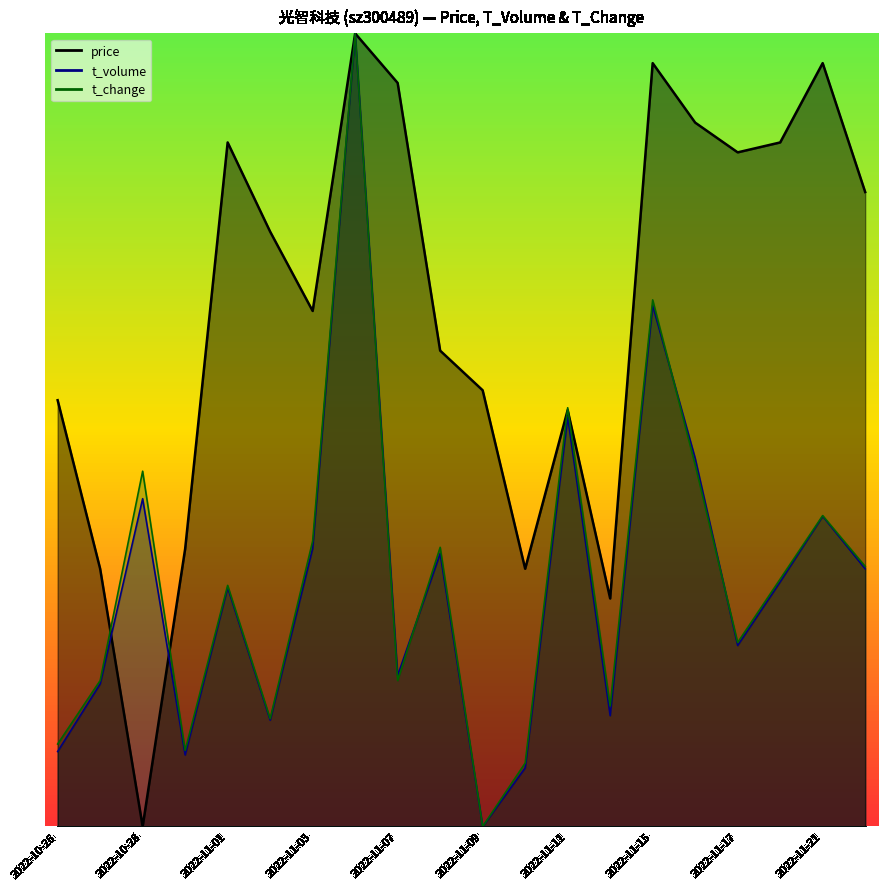

Count the number of categories in the chart.

20